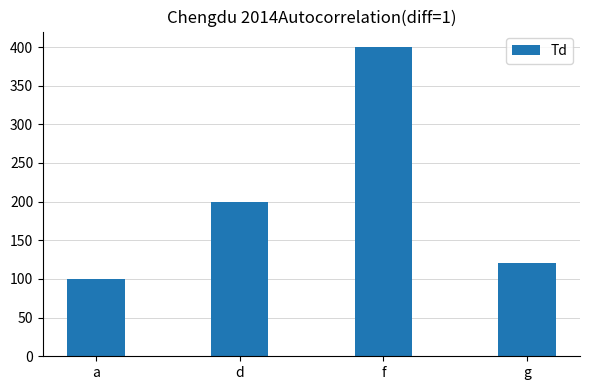

What is the greatest value displayed?

400